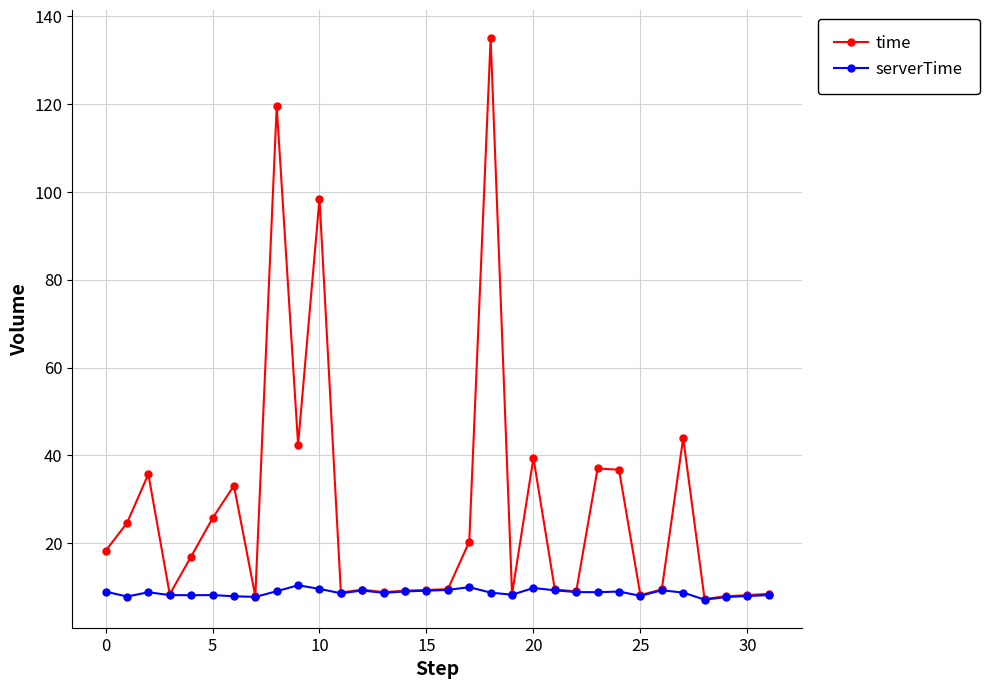

Rank the series by their maximum value, from lowest to highest.

serverTime, time